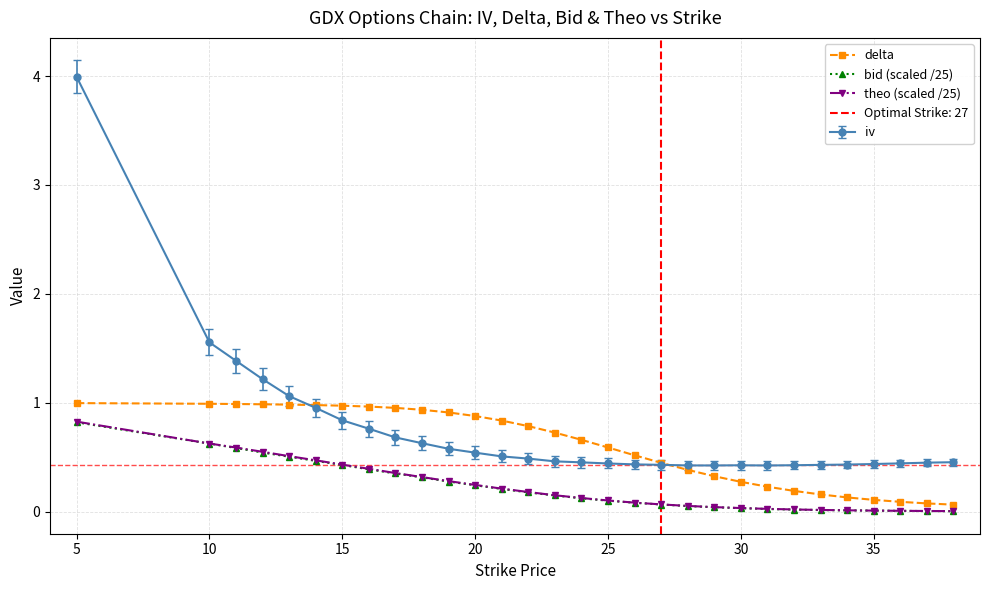

True or false: theo (scaled /25) and iv intersect in this chart.

False